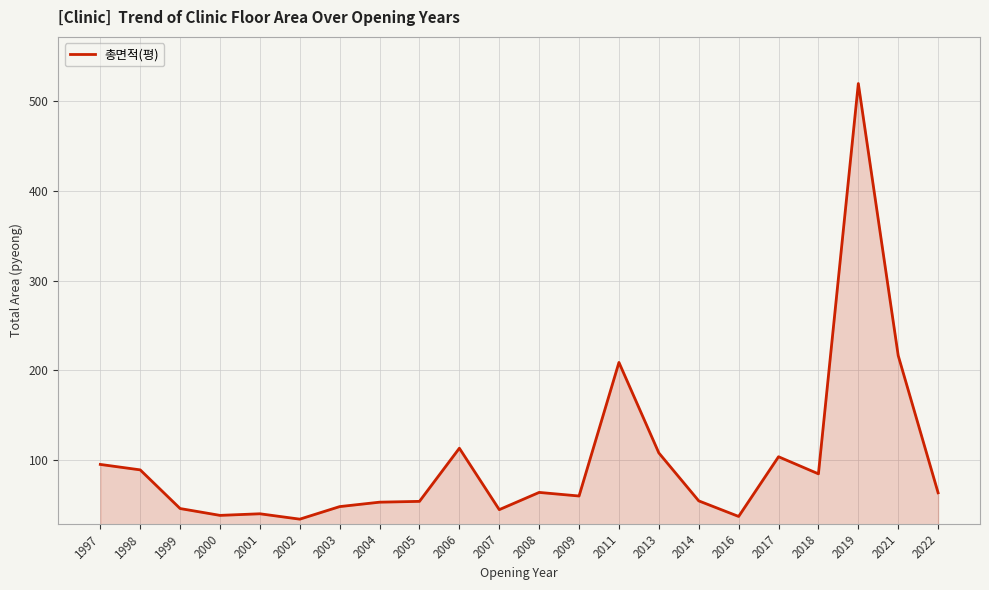

What is the difference between the values at 2009 and 2006?

53.2